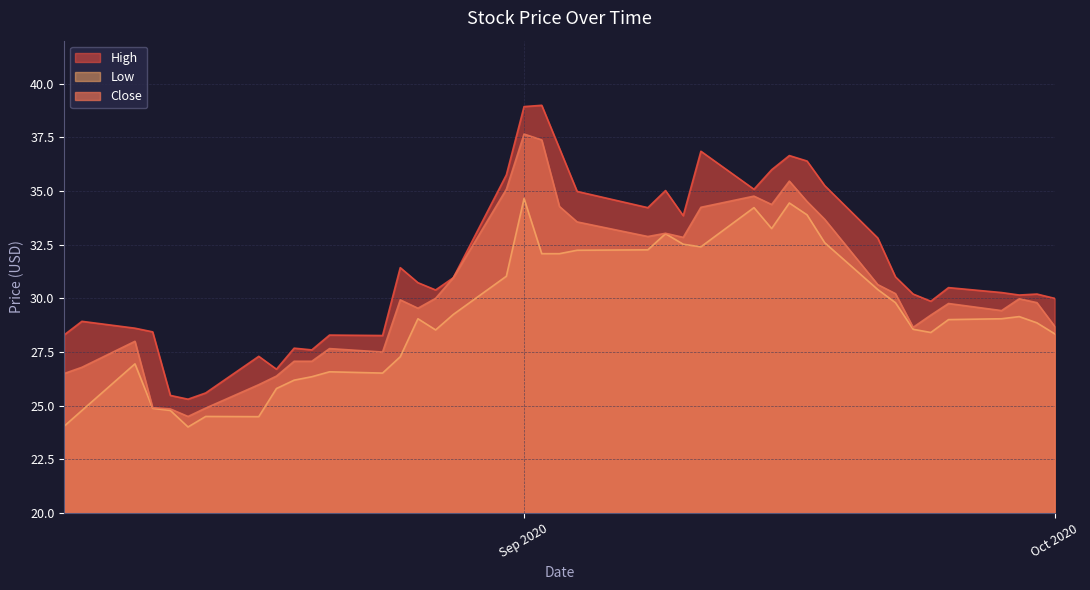

In Low, how many points are lower than both neighbors (excluding endpoints)?

7